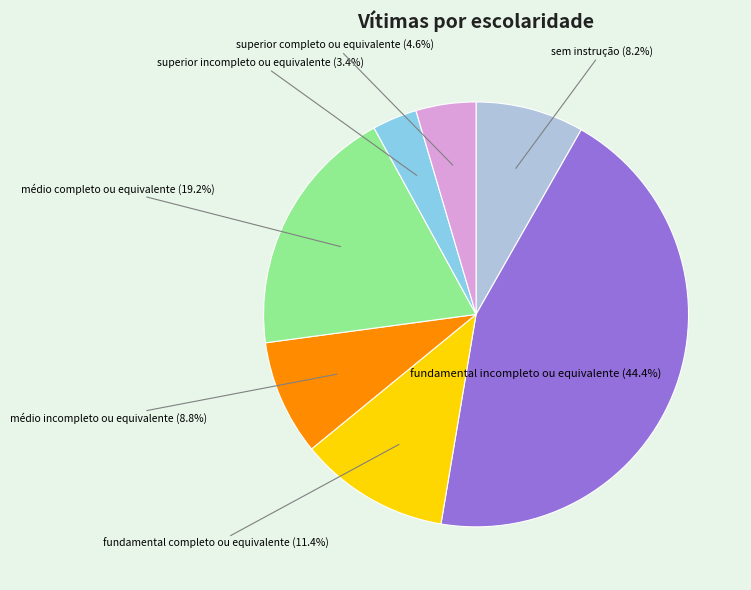

Is it true that médio completo ou equivalente is 19% of the pie?

True